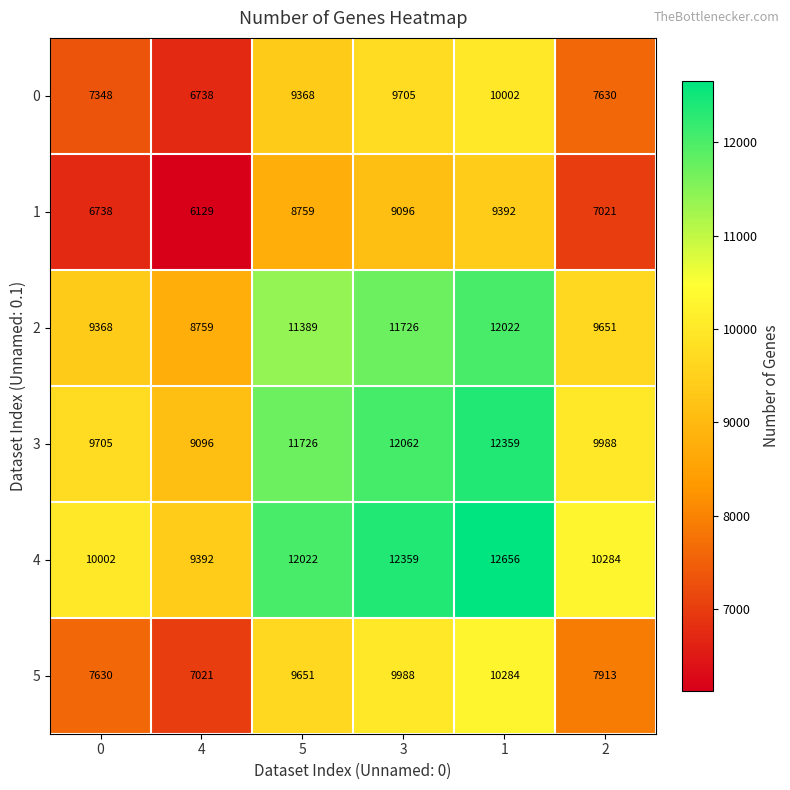

The value of 4 at 3 is 12359. True or false?

True